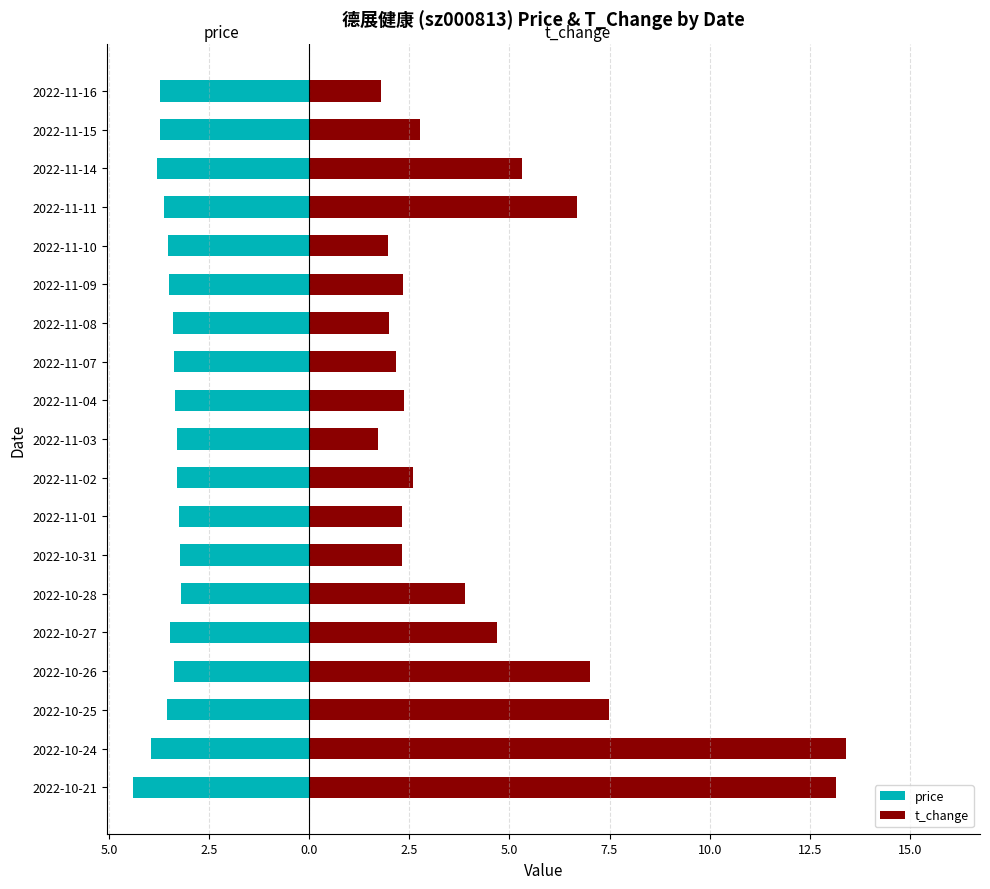

What is the sum of all price values?

-67.1